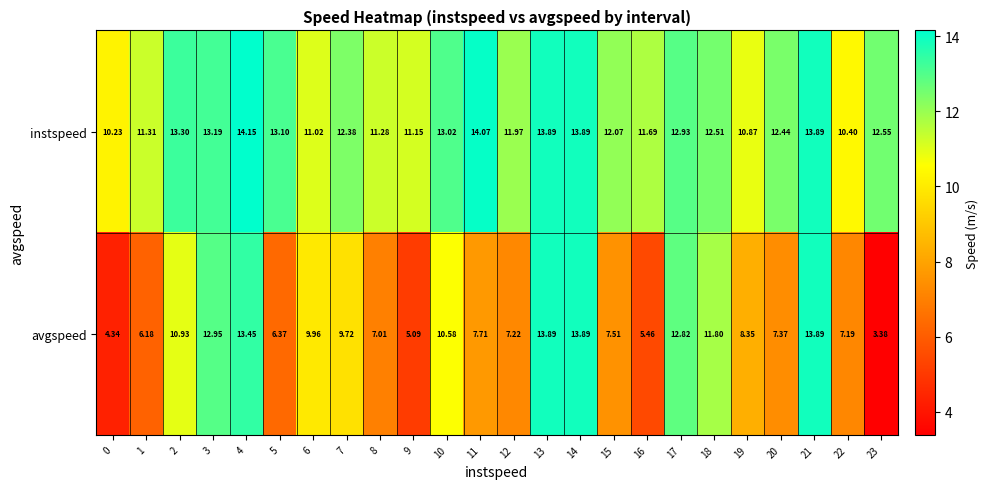

How many distinct data groups are displayed?

2